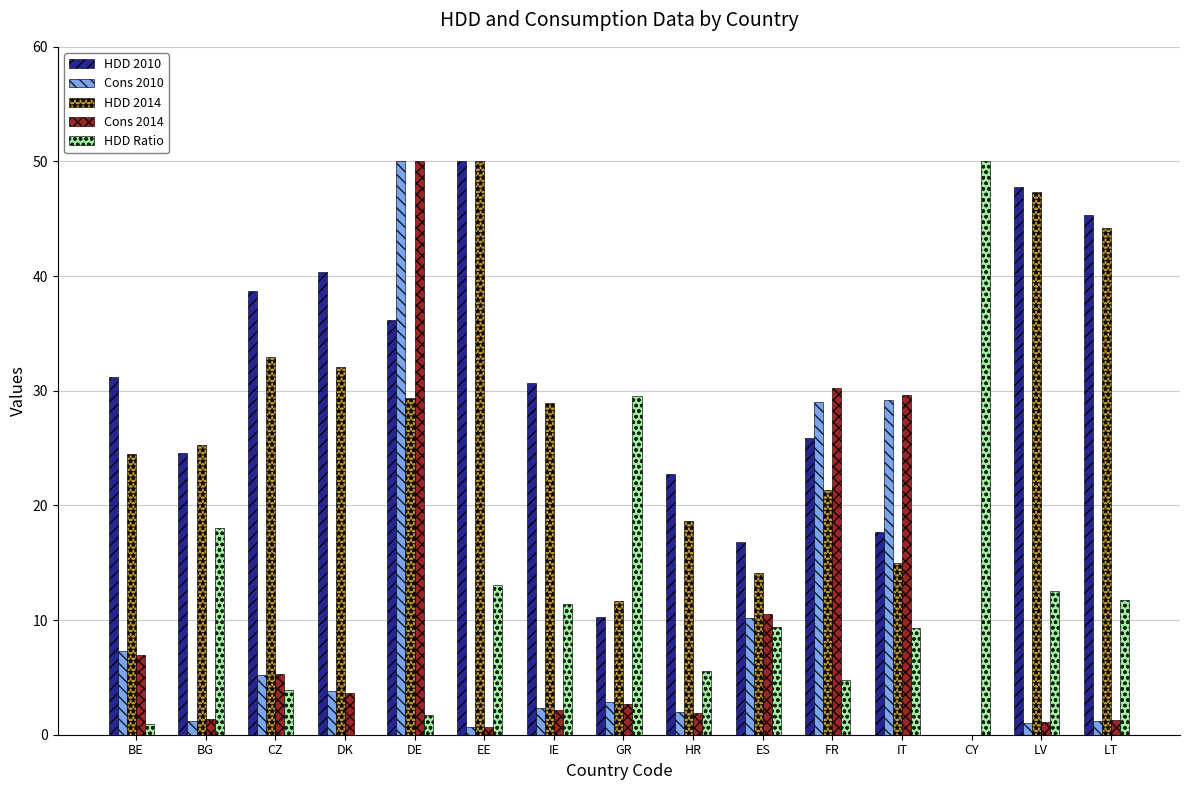

How many positive values does the Cons 2014 series have?

14